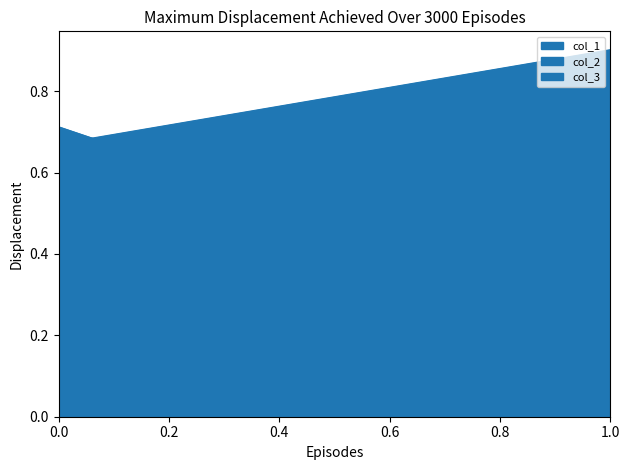

Which label corresponds to the largest value in the chart?

1